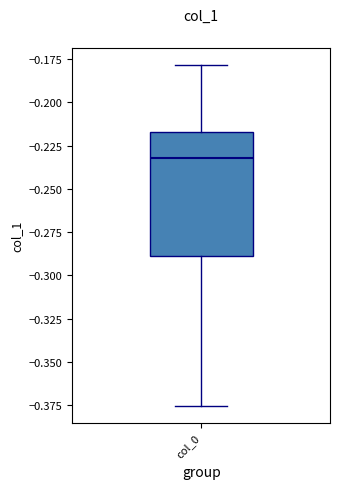

Where is the upper edge of the box for col_0 on the y-axis? The values are not printed on the chart, so give them approximately, as read against the axis.

-0.215